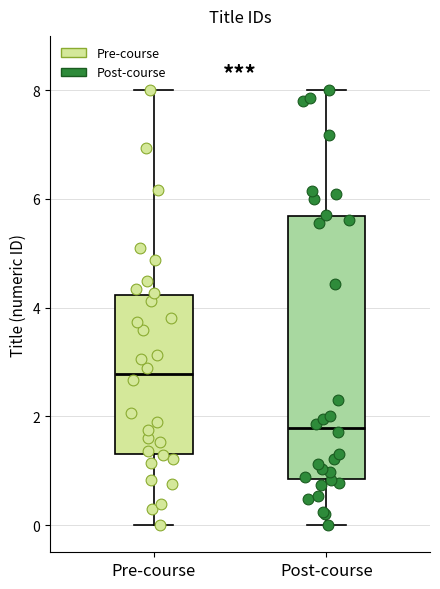

Where does the median line of the box for Post-course sit on the y-axis? The values are not printed on the chart, so give them approximately, as read against the axis.

1.8